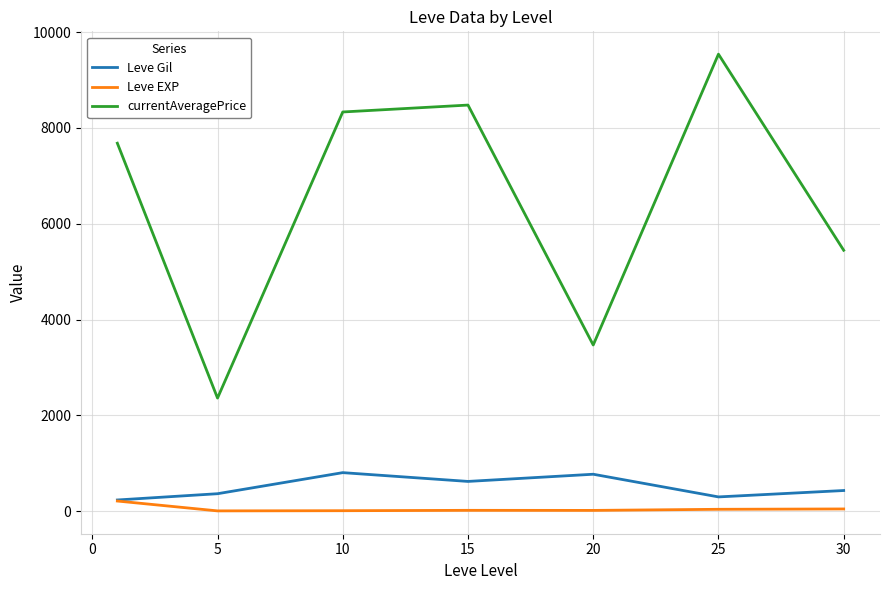

Which series has the largest range (max minus min)?

currentAveragePrice